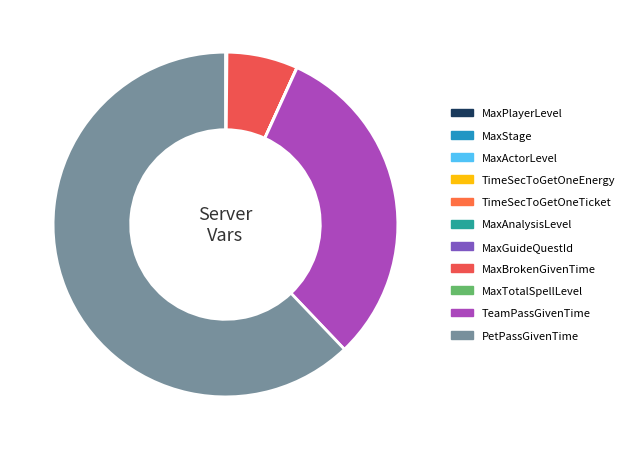

True or false: MaxTotalSpellLevel accounts for 0% of the total.

True